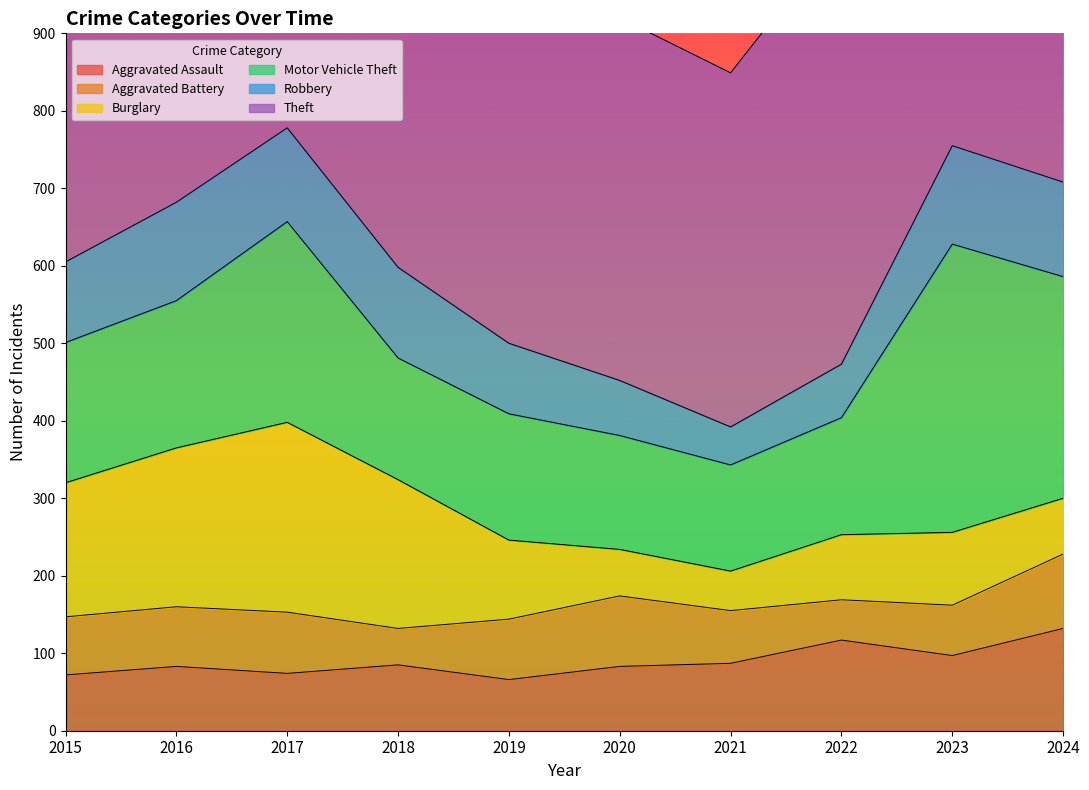

Where does the Burglary series first go above 102?

2015